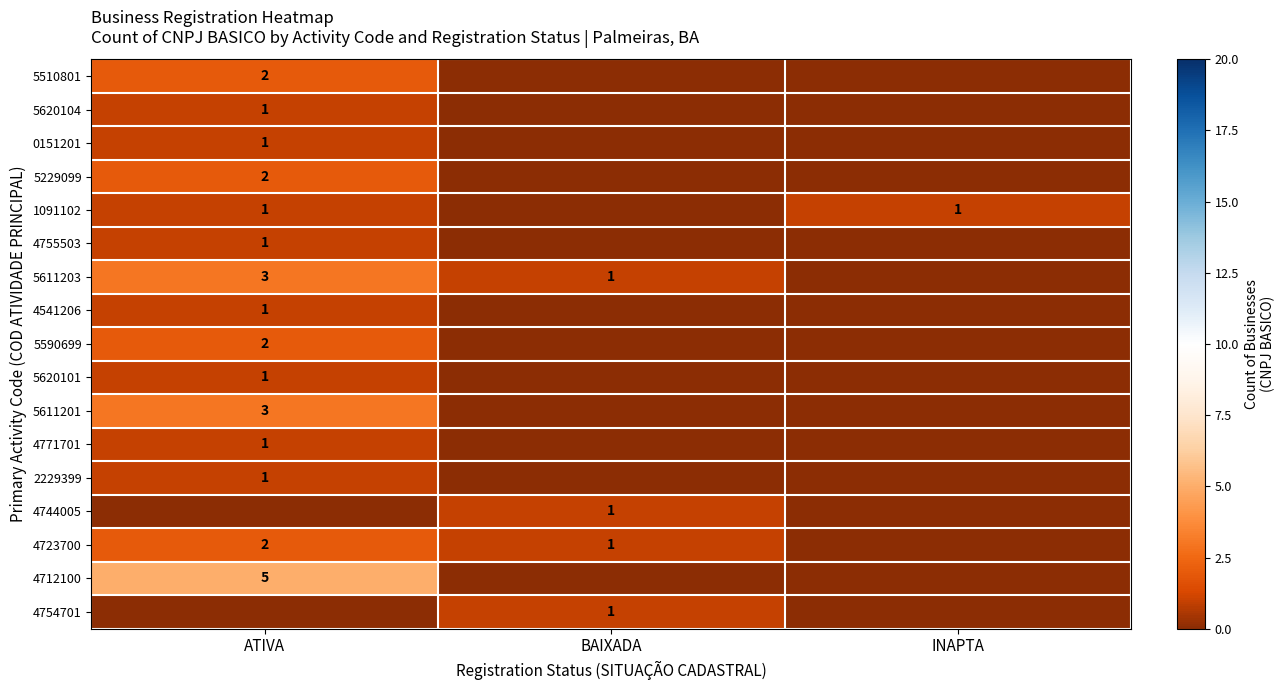

How many series are shown in this chart?

17